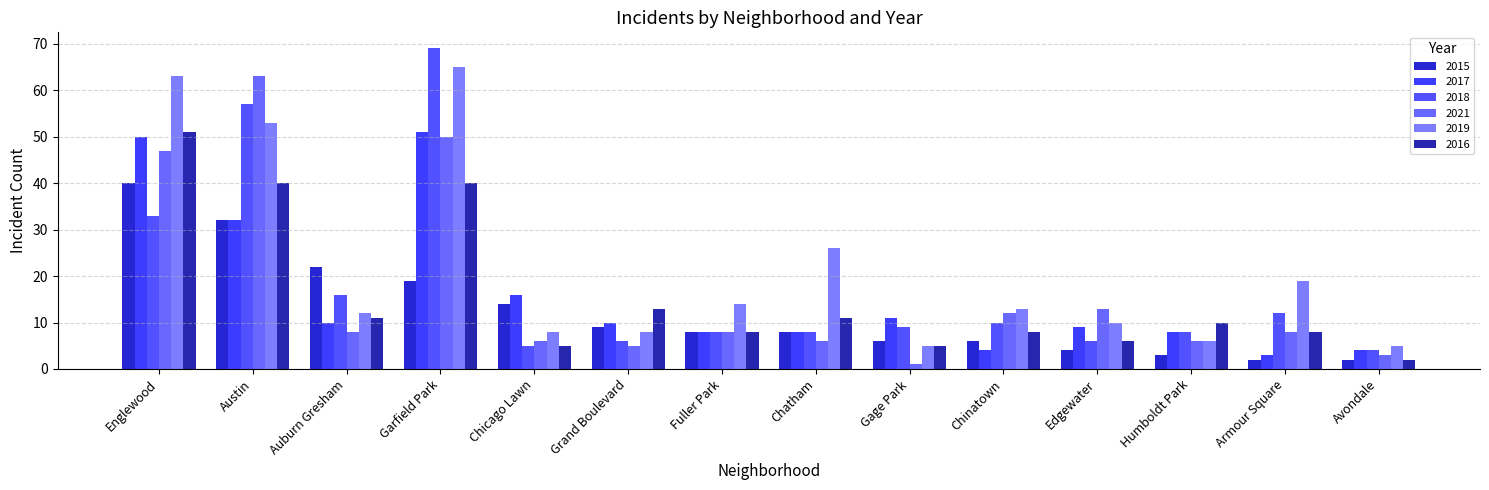

What is the label of the 4th bar from the right?

Edgewater